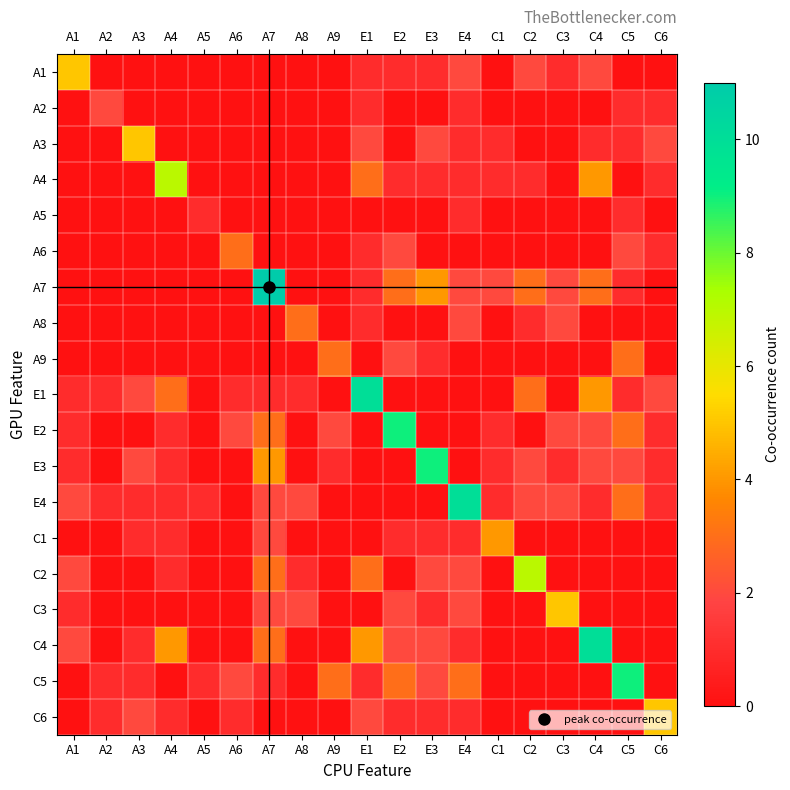

How many distinct data groups are displayed?

19